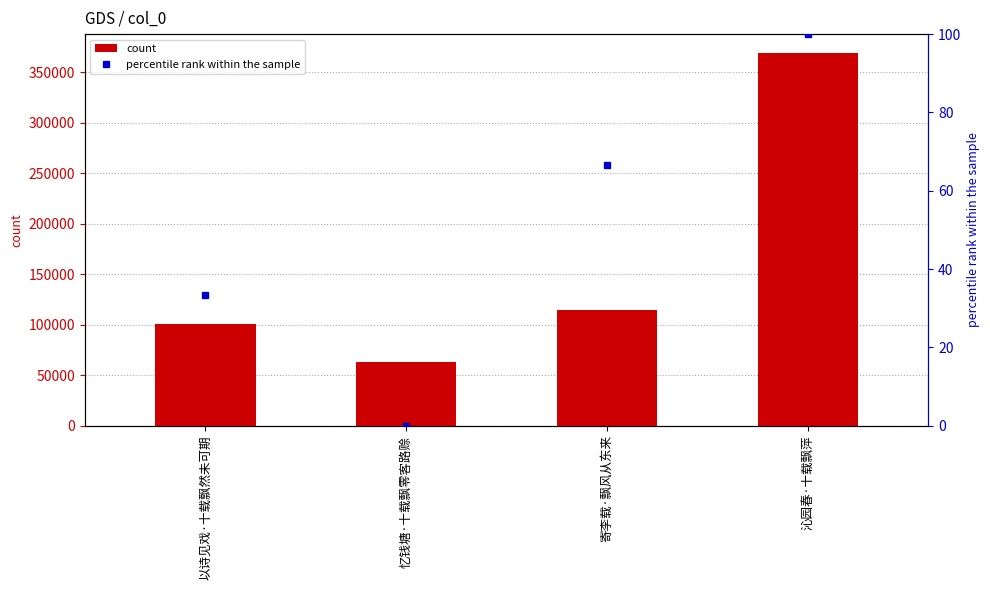

At which category is the sum across all series the highest?

沁园春·十载飘萍